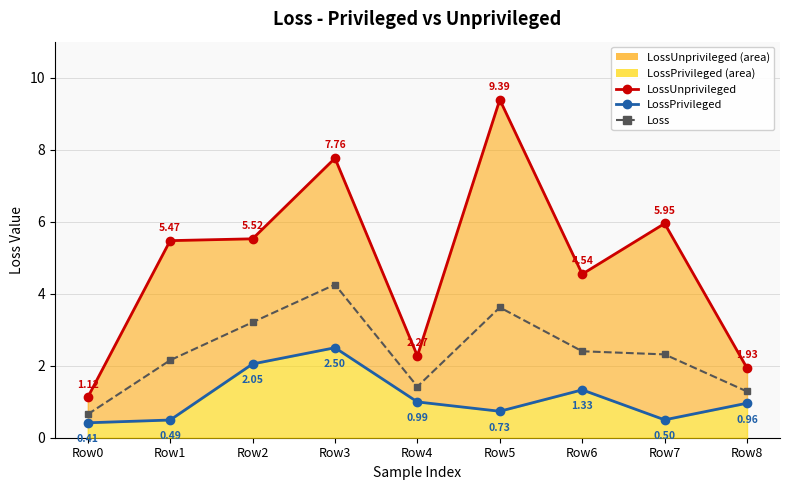

Reading right to left, what are all the values shown in this chart?

LossUnprivileged_line: 1.9	5.9	4.5	9.4	2.3	7.8	5.5	5.5	1.1
LossPrivileged_line: 1.0	0.5	1.3	0.7	1.0	2.5	2.0	0.5	0.4
Loss: 1.3	2.3	2.4	3.6	1.4	4.3	3.2	2.2	0.7